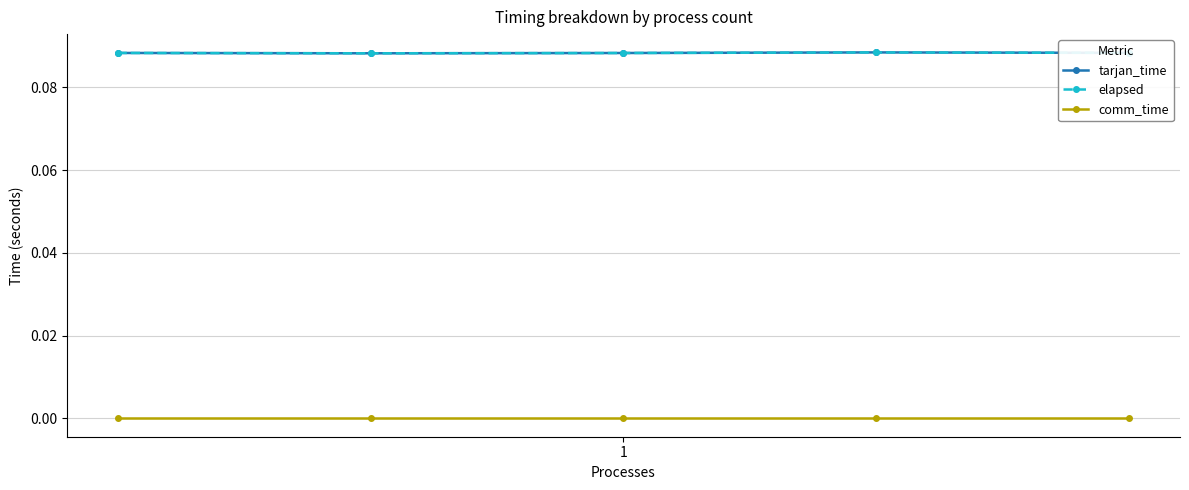

Which category has the highest value across all series?

3